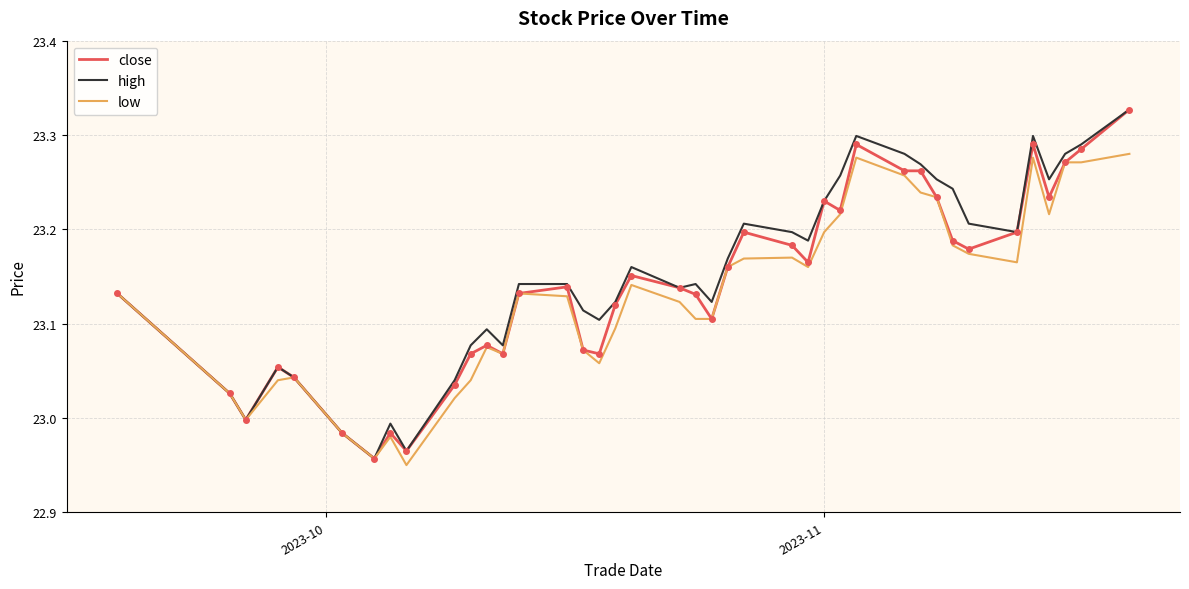

True or false: close and low cross at least once.

False